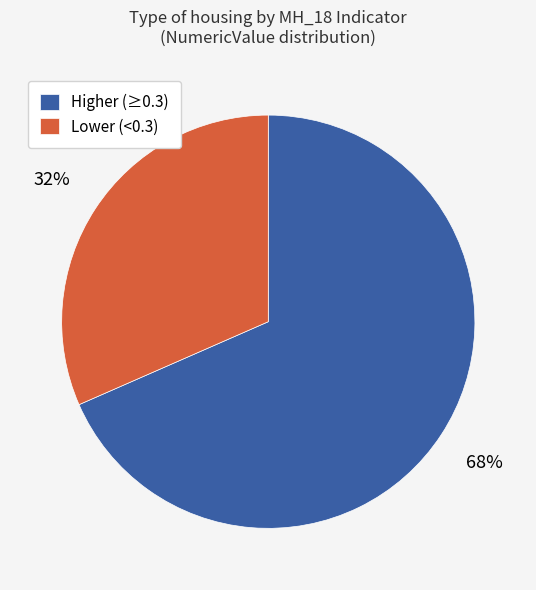

Rank the categories by value from lowest to highest.

Lower (<0.3), Higher (≥0.3)